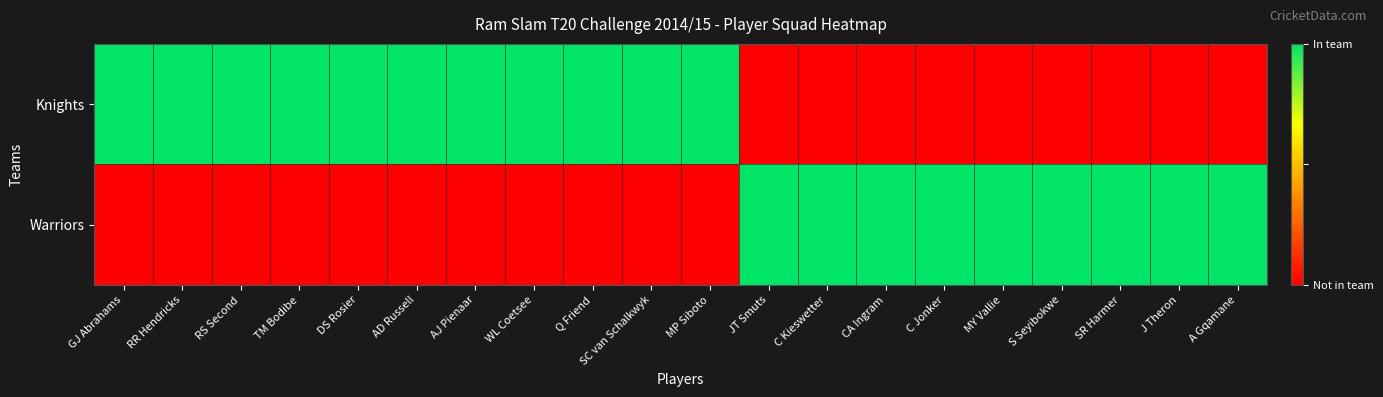

At MP Siboto, list the series in order from largest to smallest.

Knights, Warriors